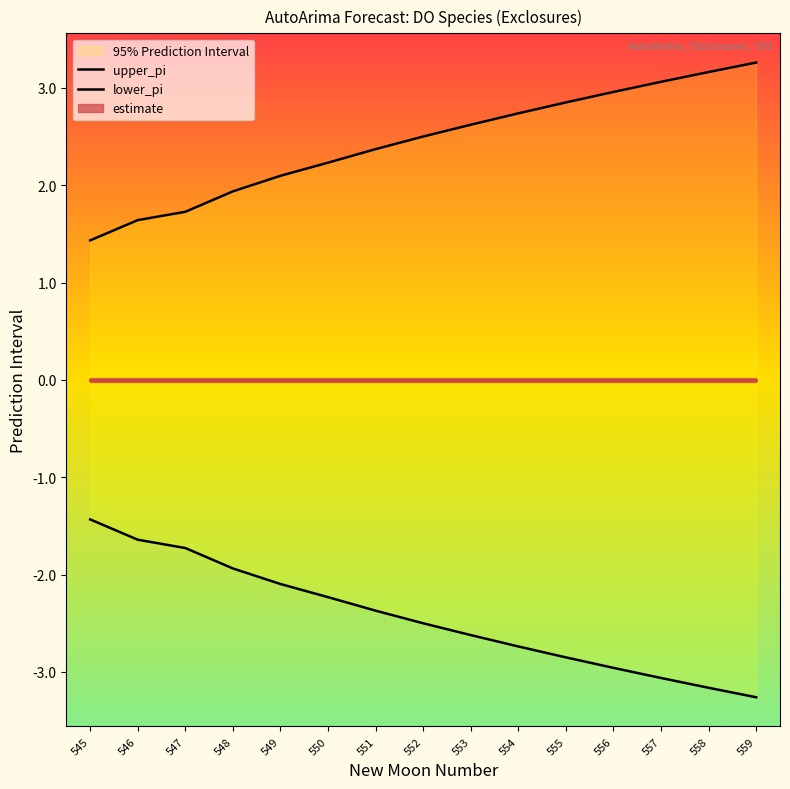

What is the value of the lower_pi point at the 8th from the left?

-2.5